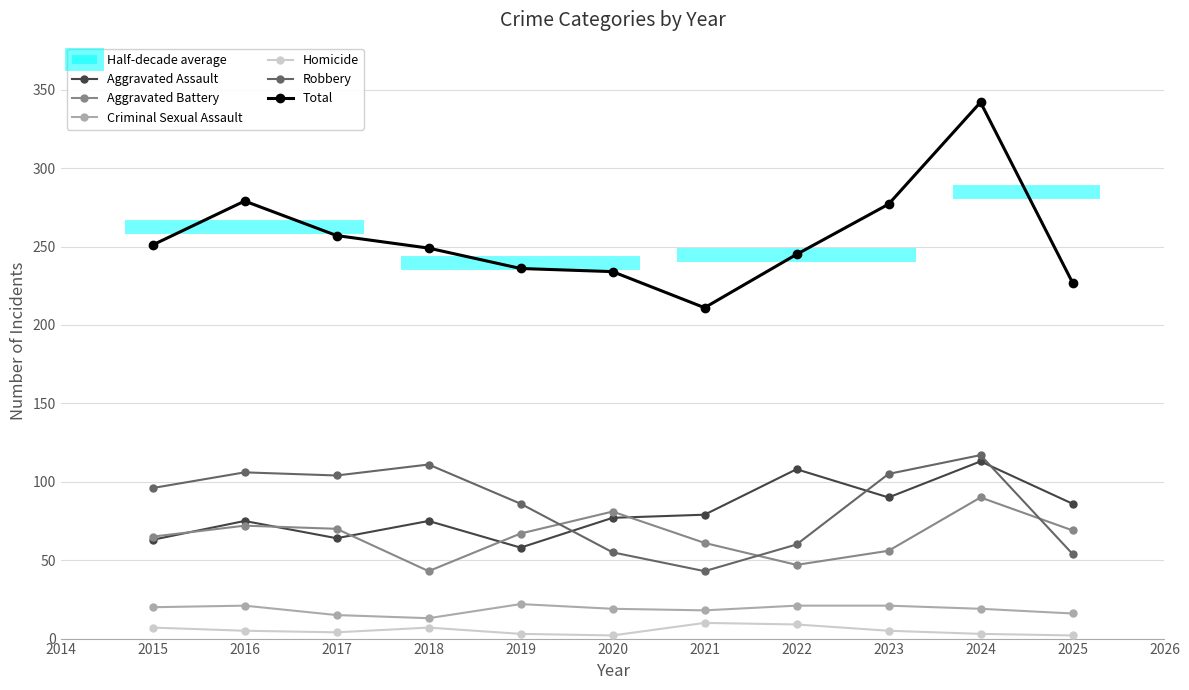

Does the chart have visible grid lines?

Yes